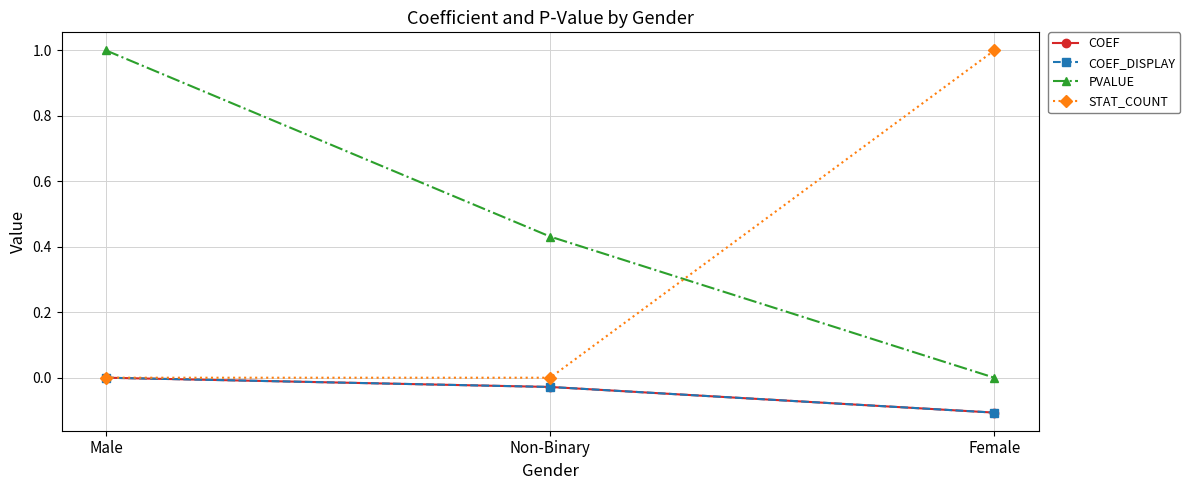

Does the chart have visible grid lines?

Yes